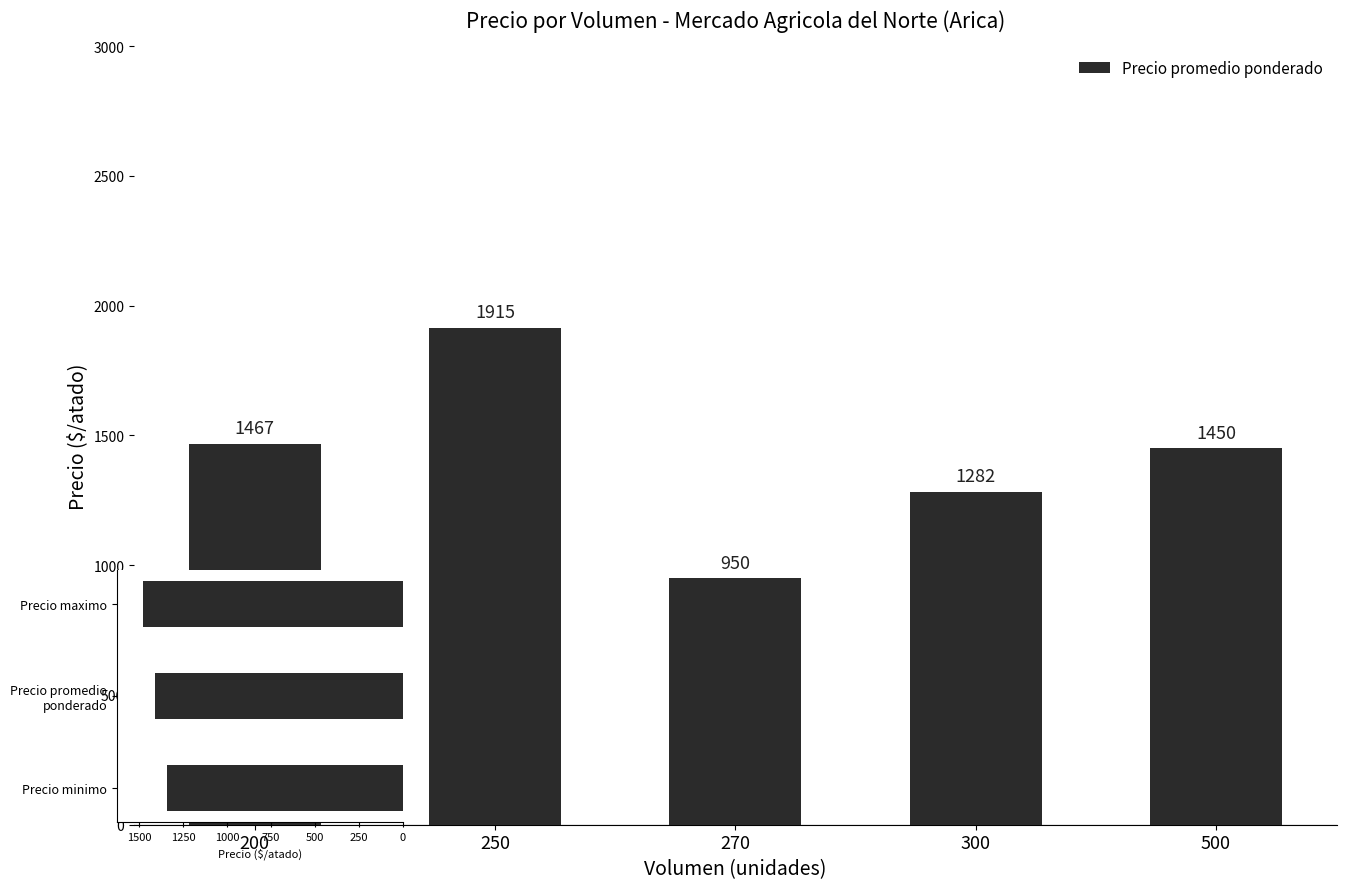

Is it true that the value at 300 is 1282?

True